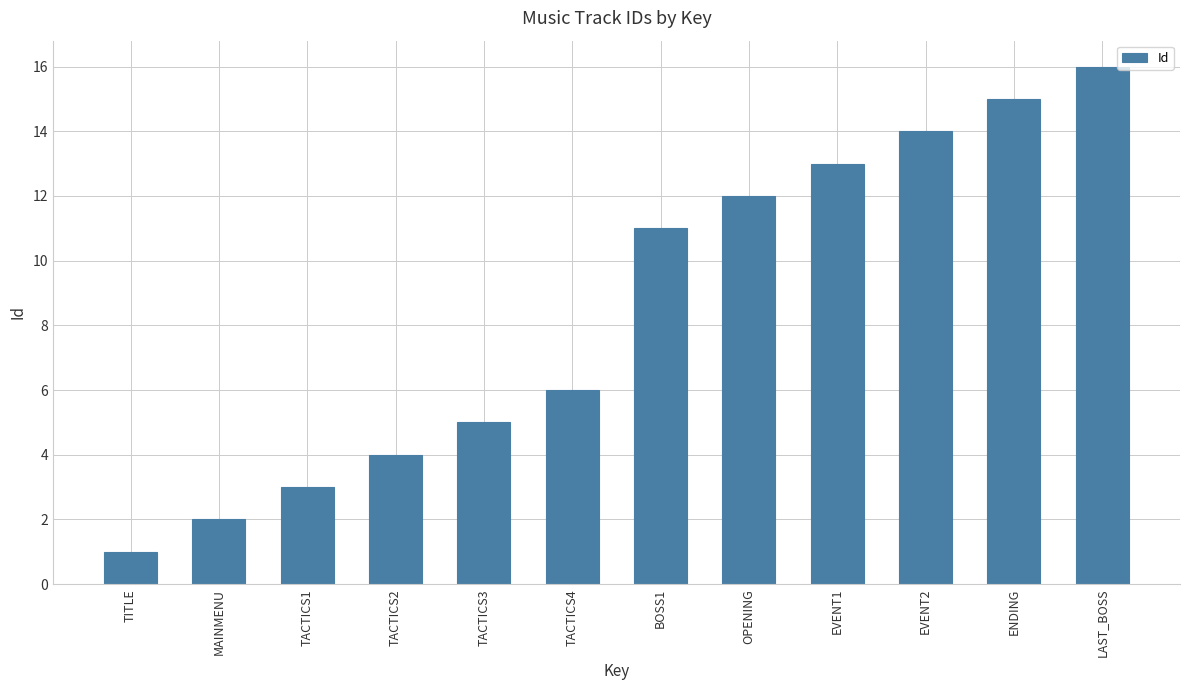

What is the sum of all values?

102